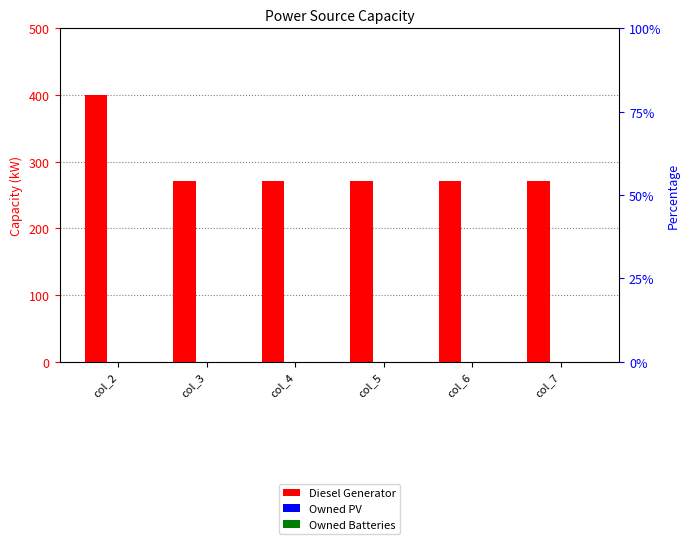

How many groups of bars are there?

6